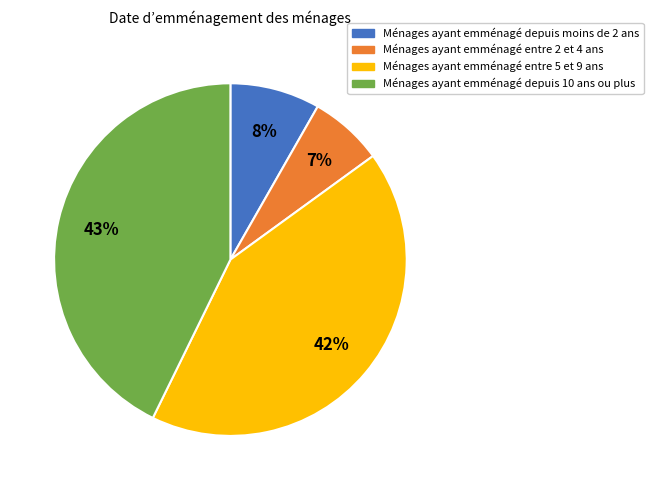

Count the number of slices in the pie.

4